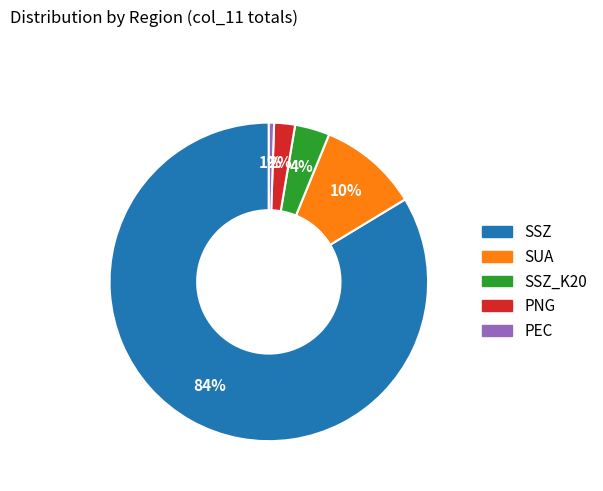

Does any single category account for the majority?

Yes